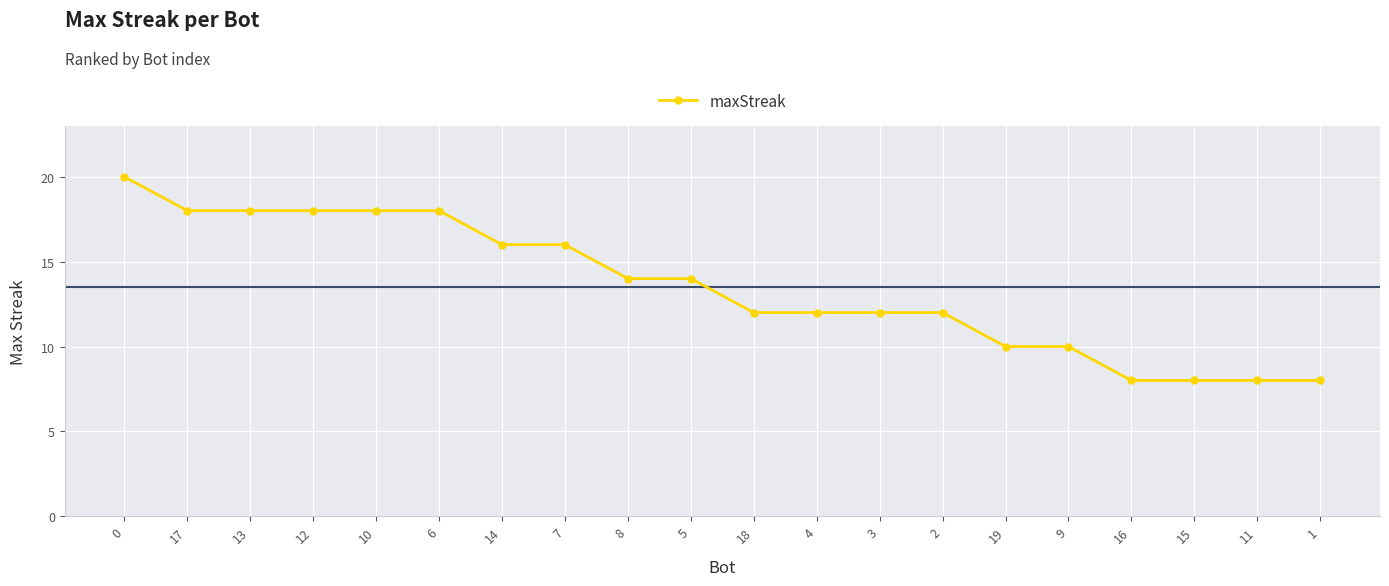

What is the ratio of the value at 1 to the value at 17?

0.4